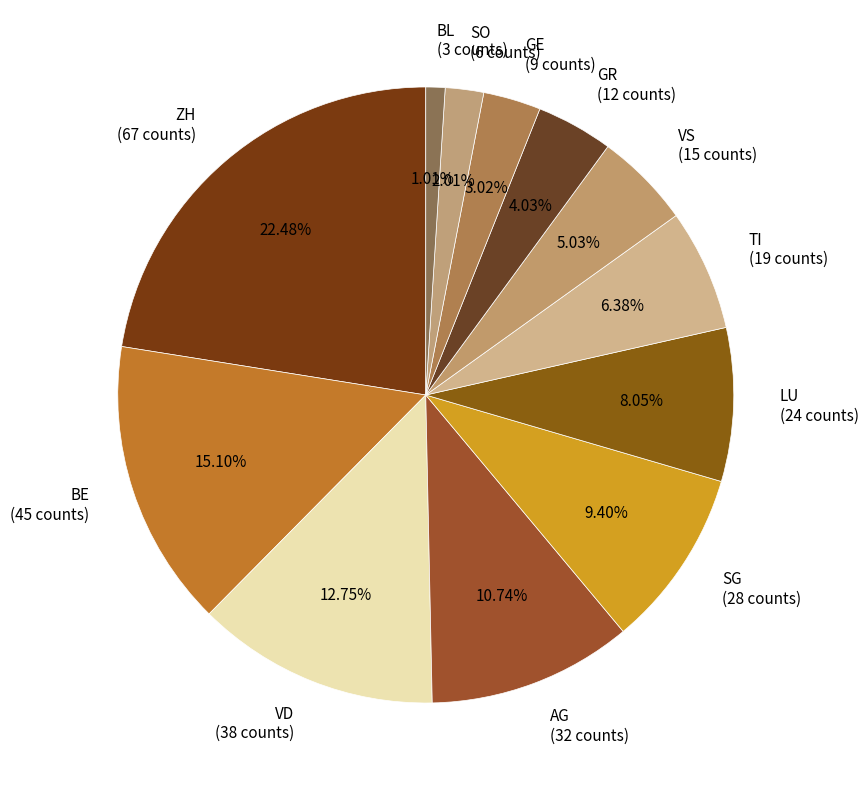

Combined, do LU (24 counts) and GE (9 counts) account for over 50%?

No